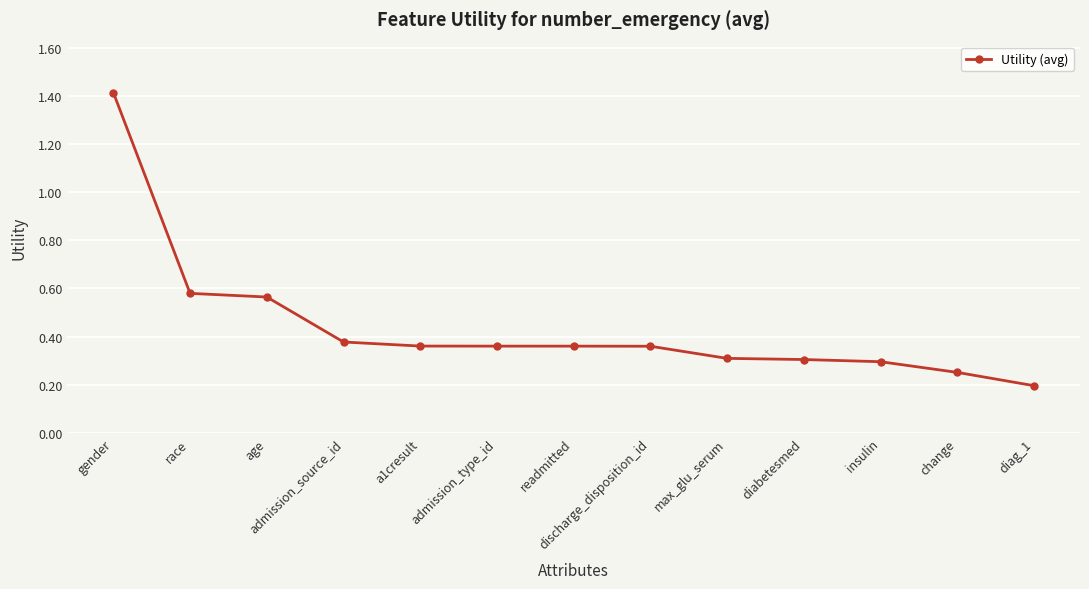

Which category has the highest value across all series?

gender